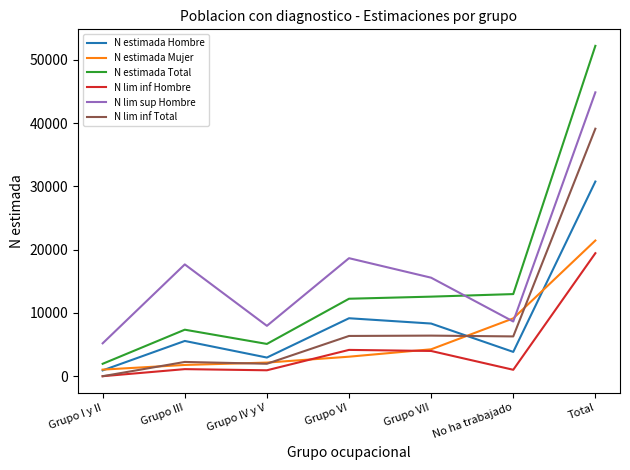

True or false: N estimada Total and N estimada Mujer intersect in this chart.

False